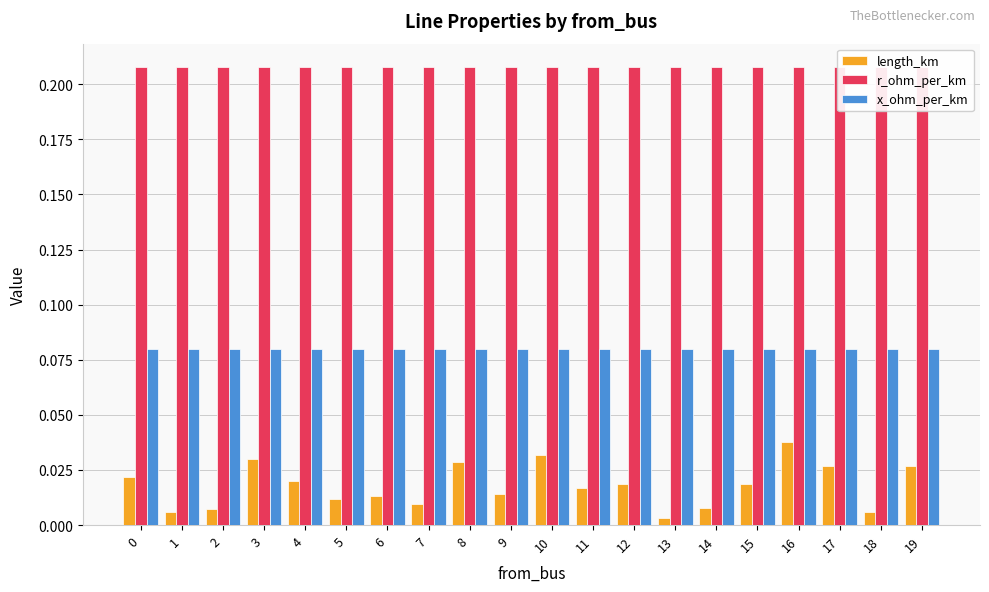

What is the difference between the highest and lowest values at 2?

0.2